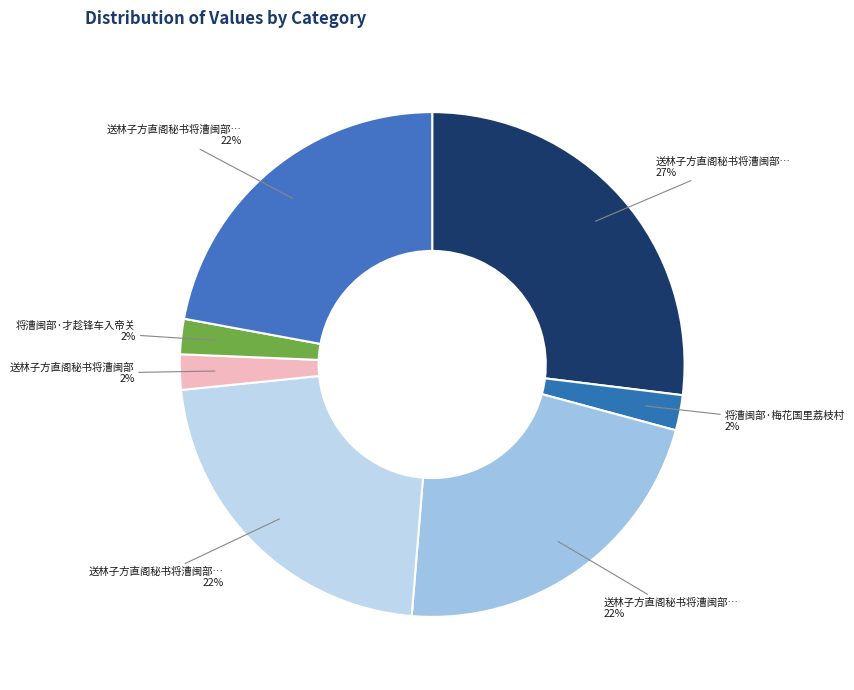

How many slices are in this pie chart?

7